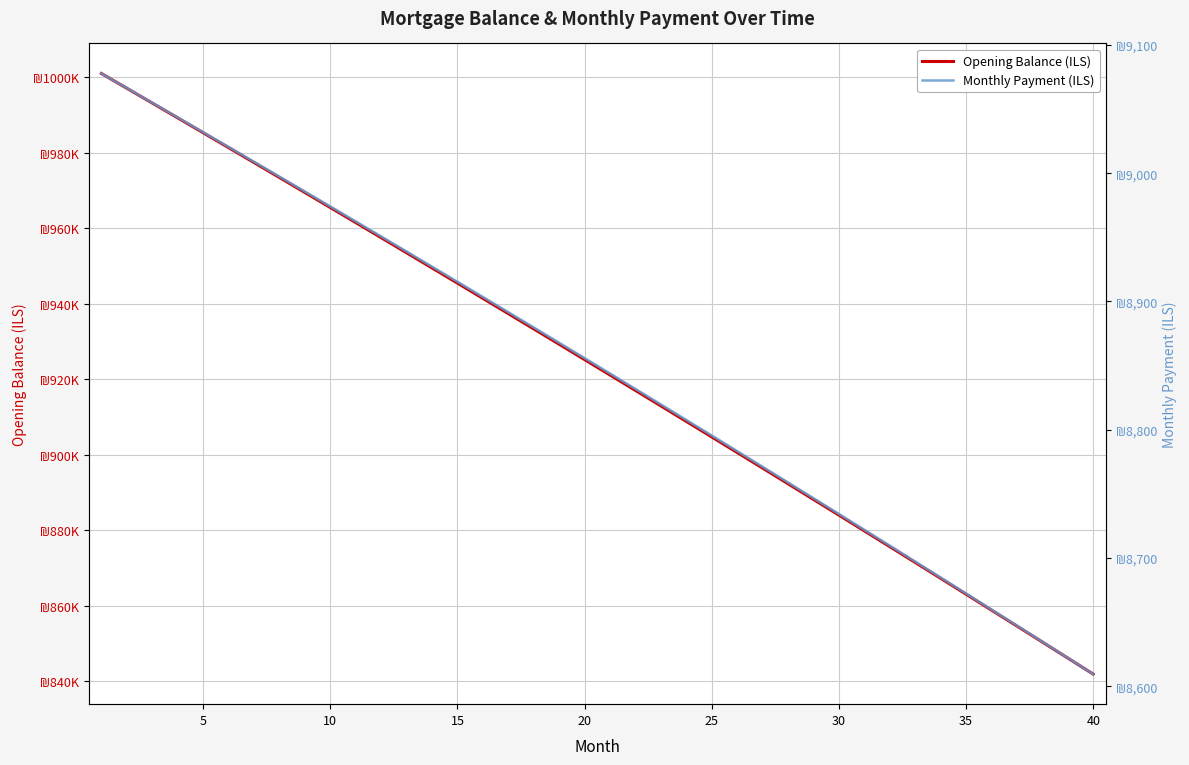

What is the approximate value of Monthly Payment (ILS) at 36?

8647.3